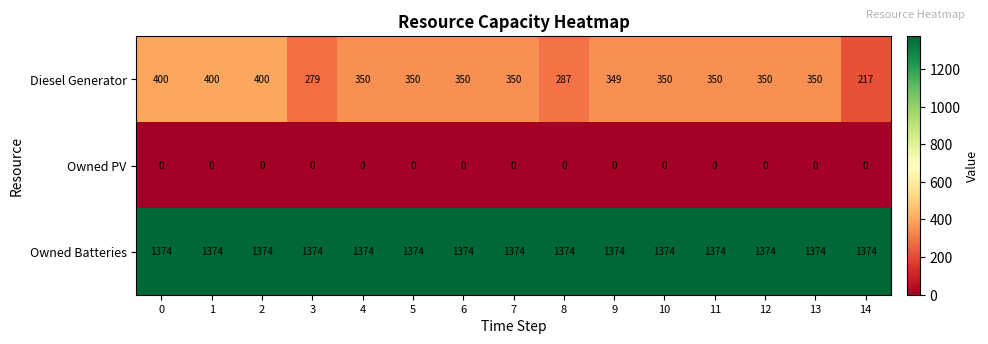

At 12, list the series in order from smallest to largest.

Owned PV, Diesel Generator, Owned Batteries